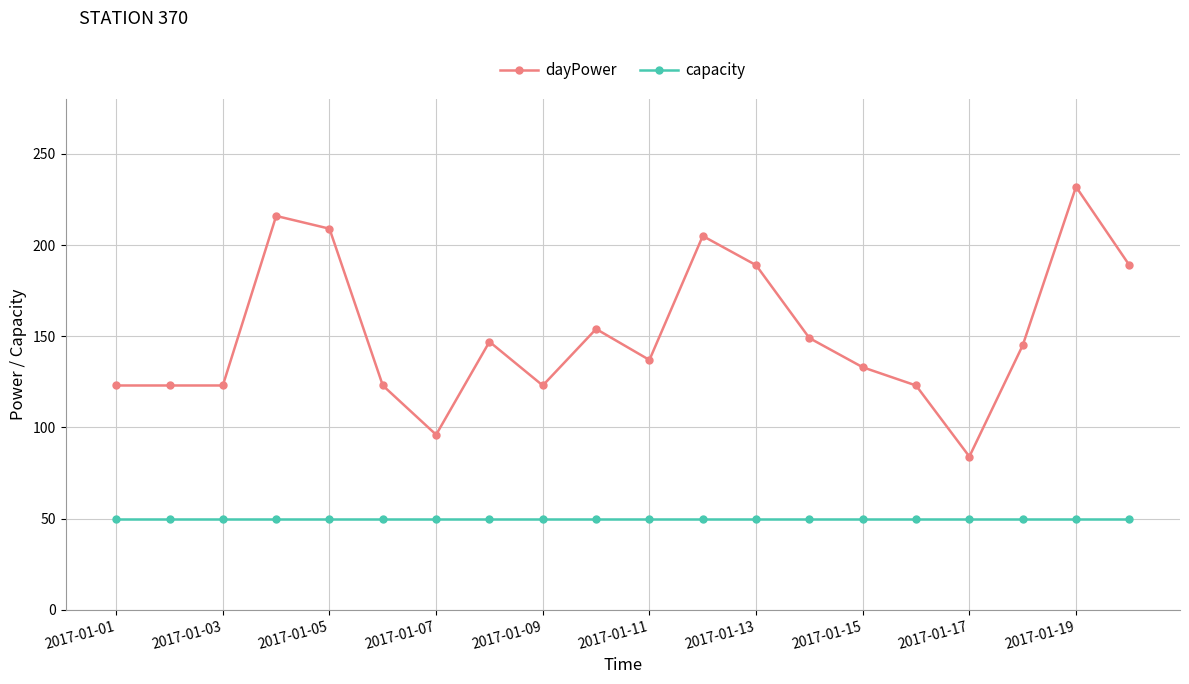

True or false: dayPower has more than 1 interior local peaks.

True